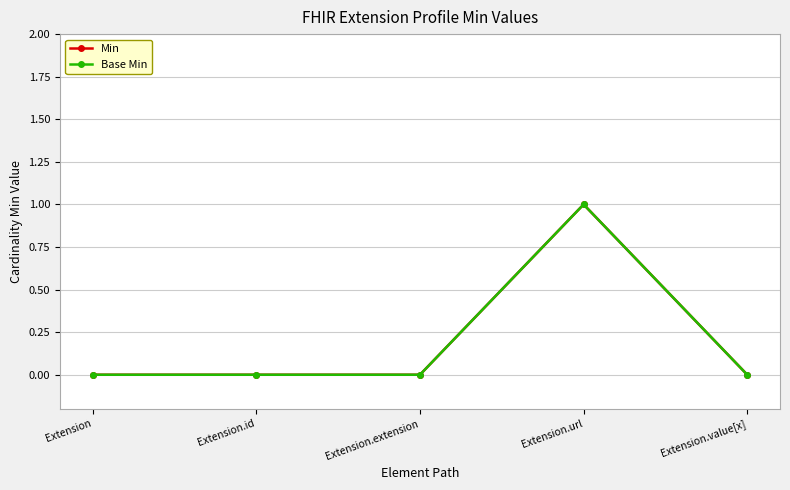

Does the chart have visible grid lines?

Yes